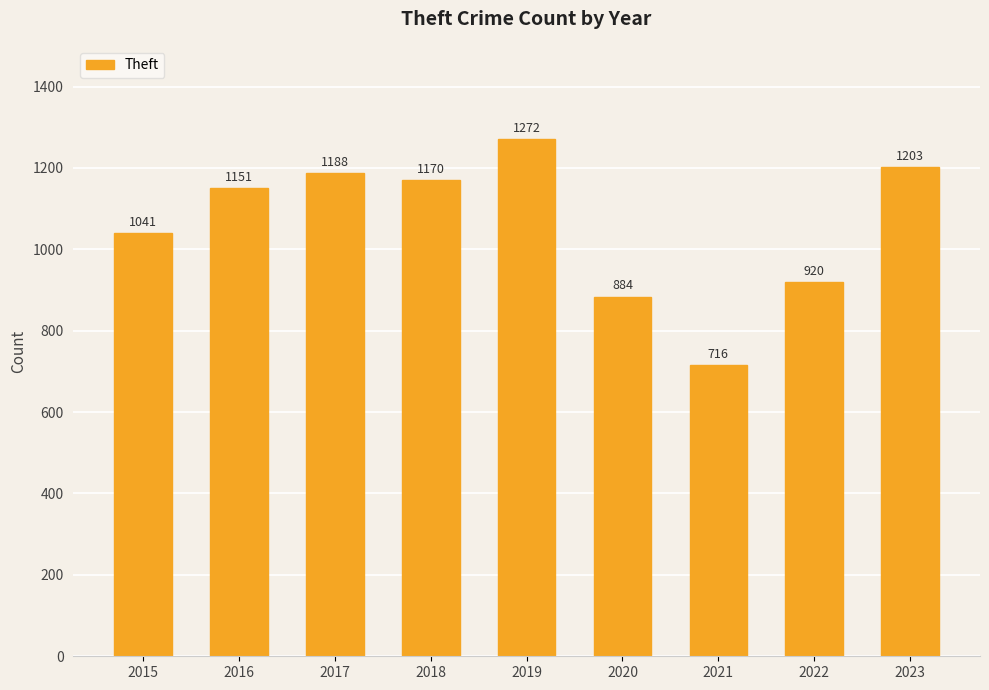

Reading left to right, list all the values displayed in this chart.

2015=1041	2016=1151	2017=1188	2018=1170	2019=1272	2020=884	2021=716	2022=920	2023=1203